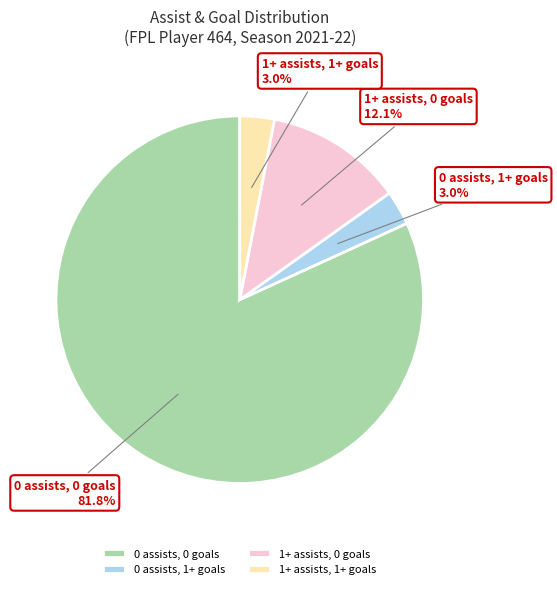

Is there a majority slice in this chart?

Yes